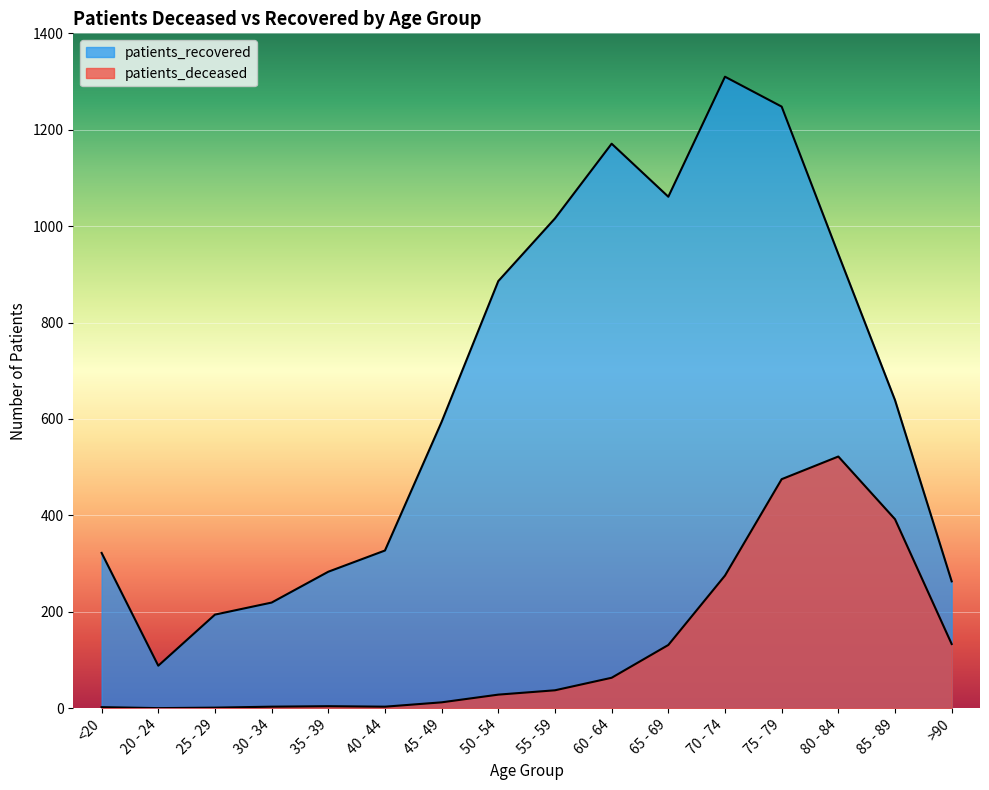

What is the average value of the patients_recovered series?

660